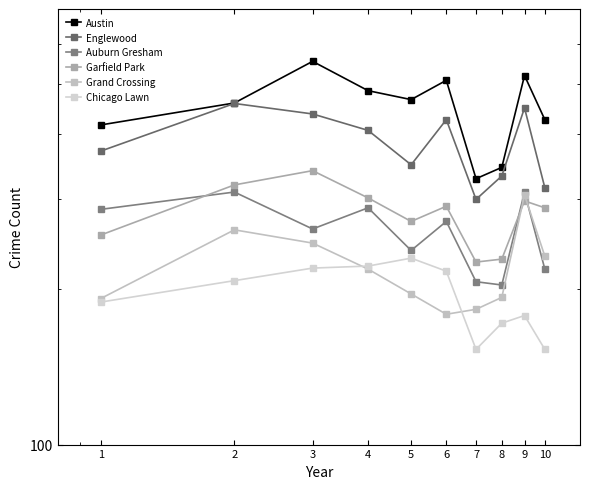

Where is the first local minimum for Englewood?

5